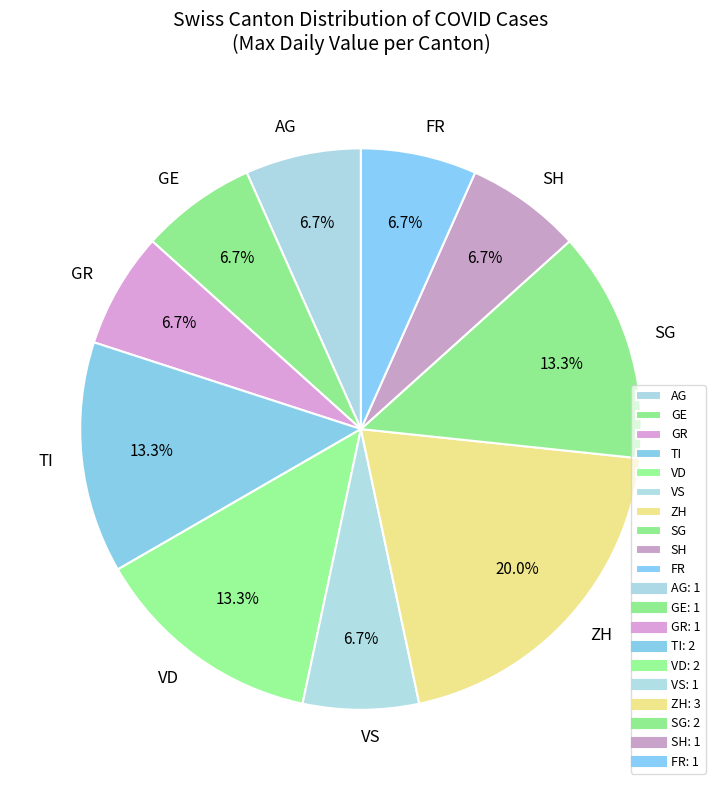

Which slice is the largest?

ZH